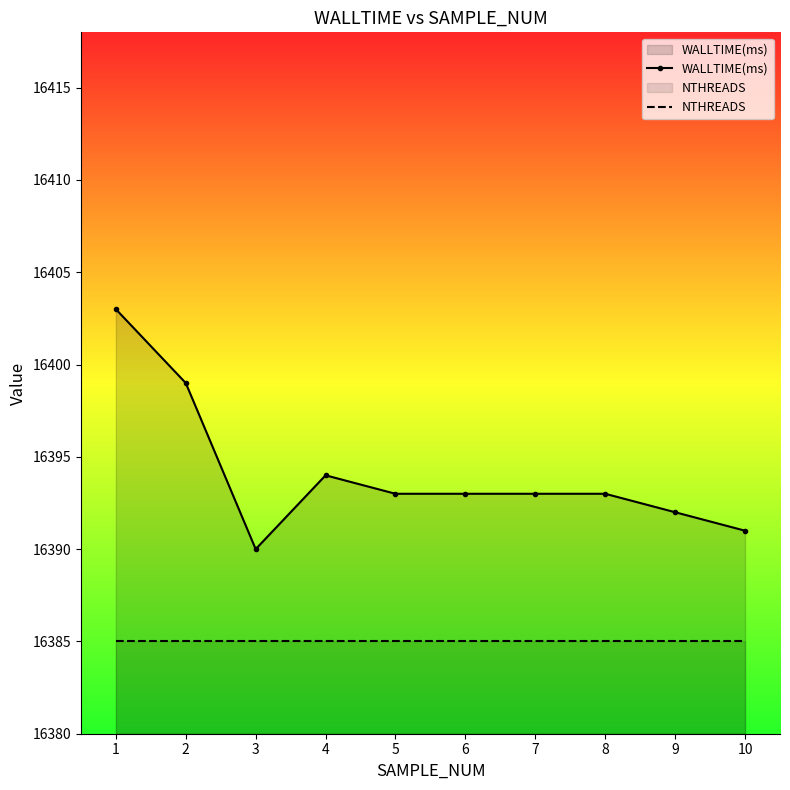

Which category has the lowest value across all series?

1